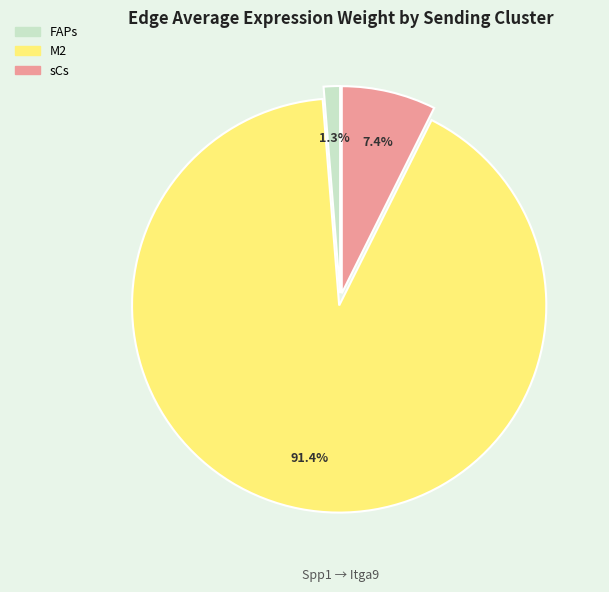

To the nearest percent, what percentage of the pie is FAPs?

1%